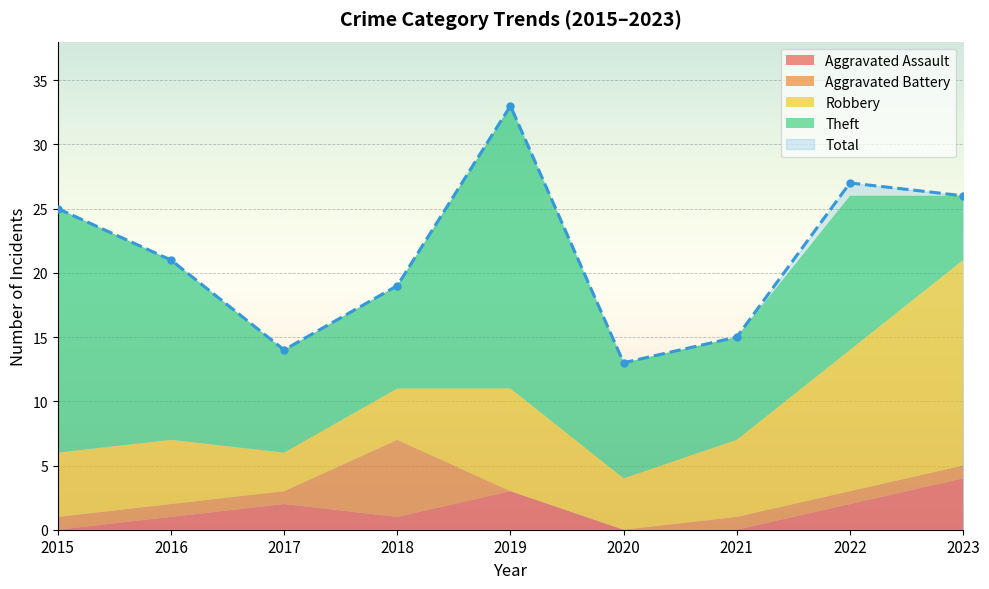

At how many categories does at least one series exceed 12?

9